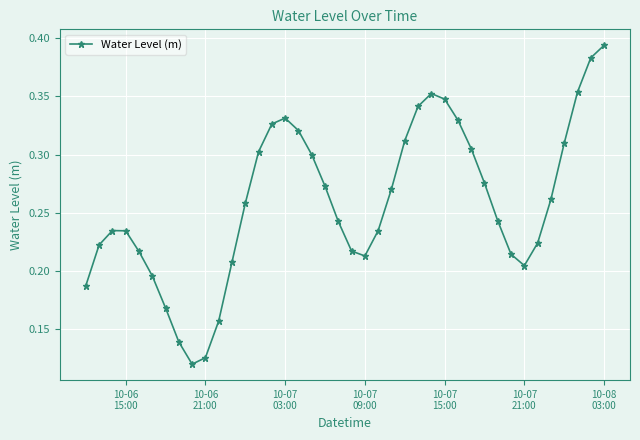

What is the sum of all values?

10.3